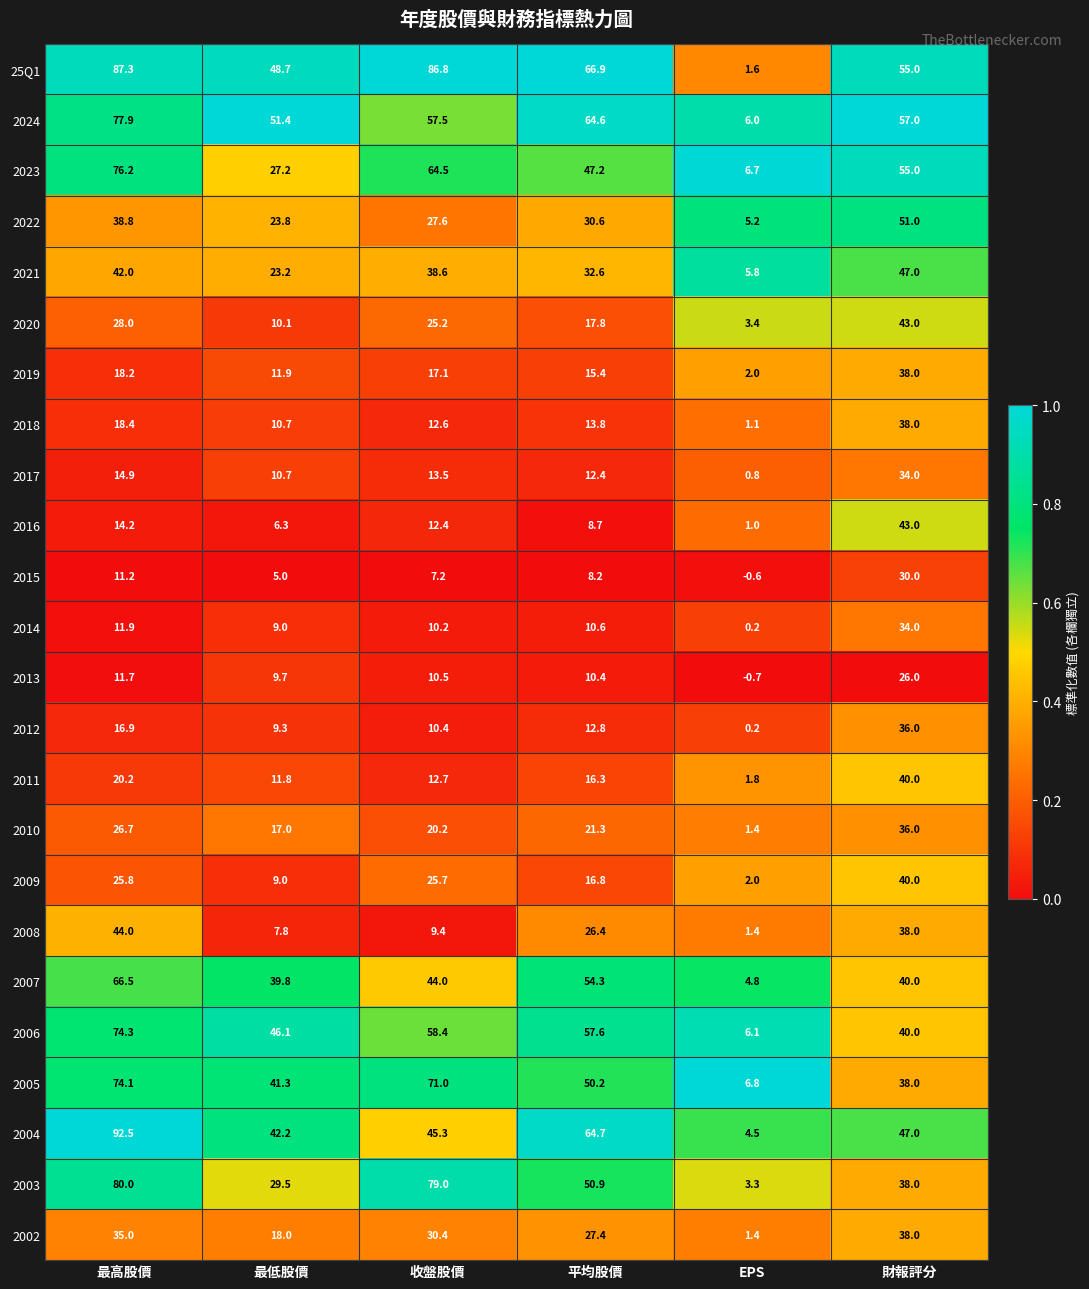

What is the difference between the 2013 values at 平均股價 and 財報評分?

15.6